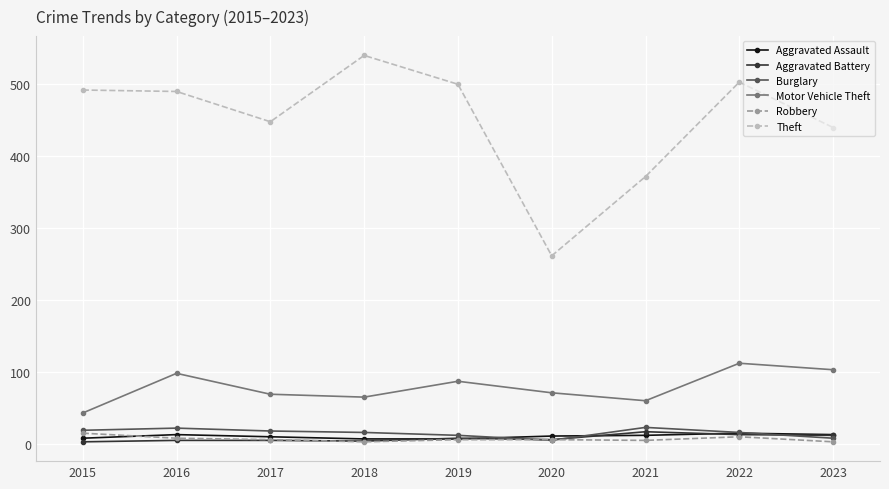

Between 2015 and 2020, which series saw the biggest shift?

Theft